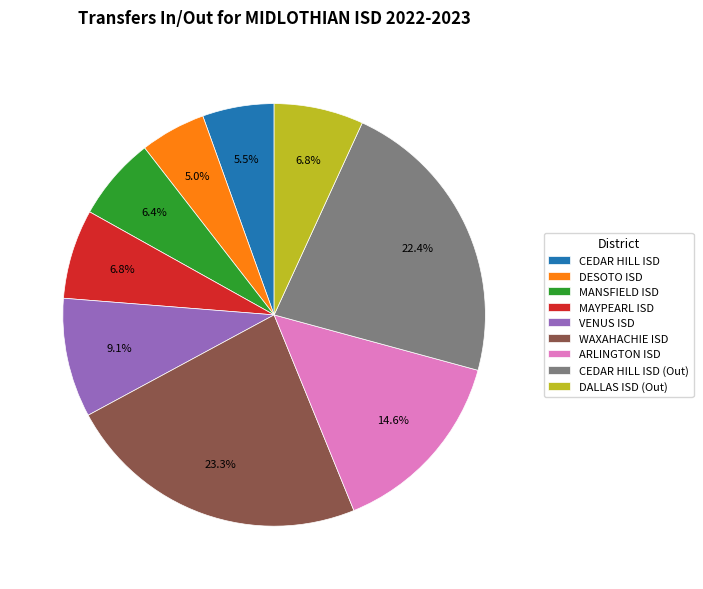

Is it true that VENUS ISD is 1% of the pie?

False